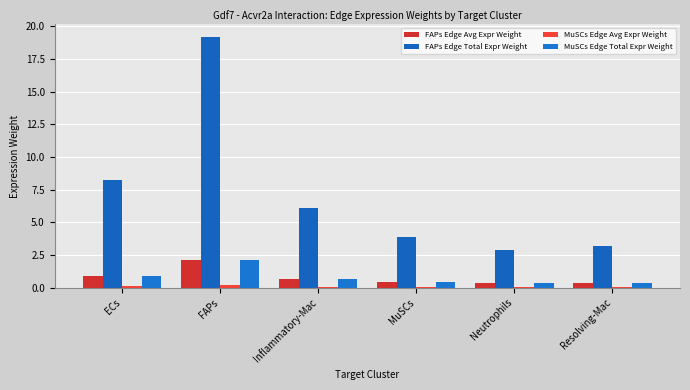

What is the value of the FAPs Edge Total Expr Weight bar at the 1st from the left?

8.2